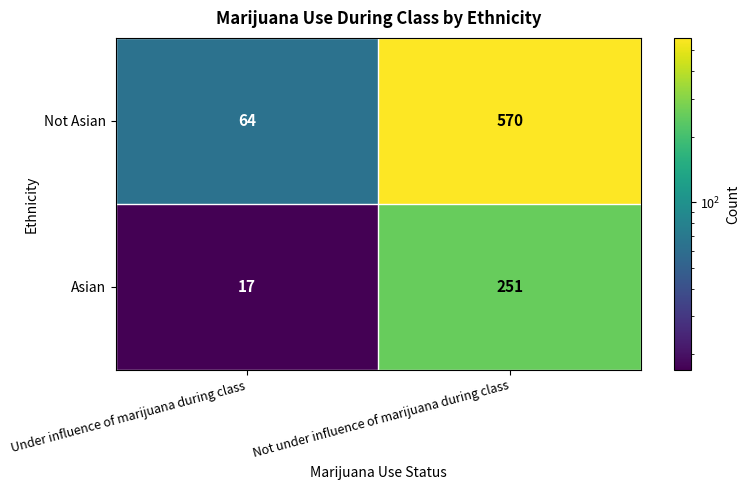

Which series has the largest total across all categories?

Not Asian